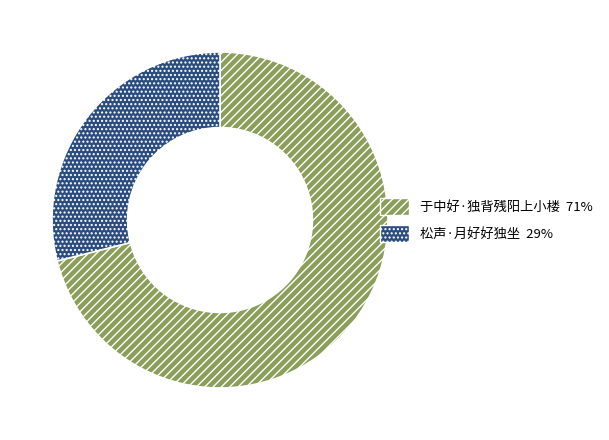

Rank the categories by value from highest to lowest.

于中好·独背残阳上小楼, 松声·月好好独坐